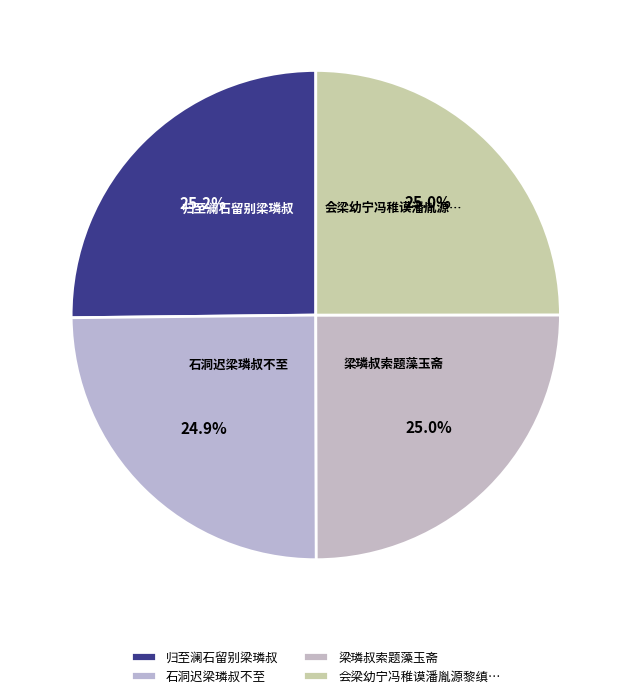

Count the number of slices in the pie.

4